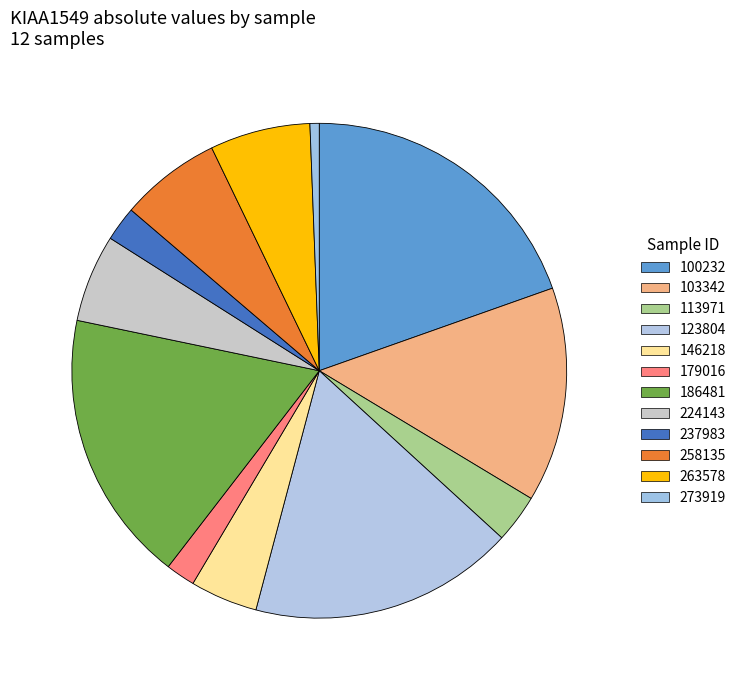

What is the change in value from 123804 to 273919?

-0.4